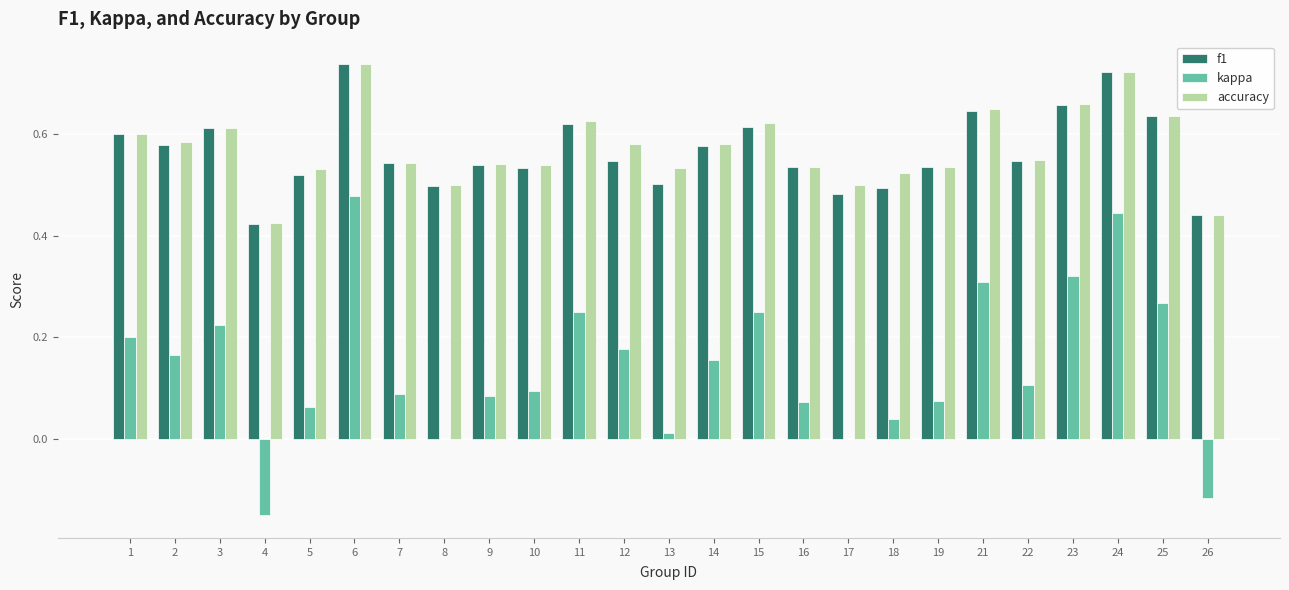

What is the sum of all kappa values?

3.6